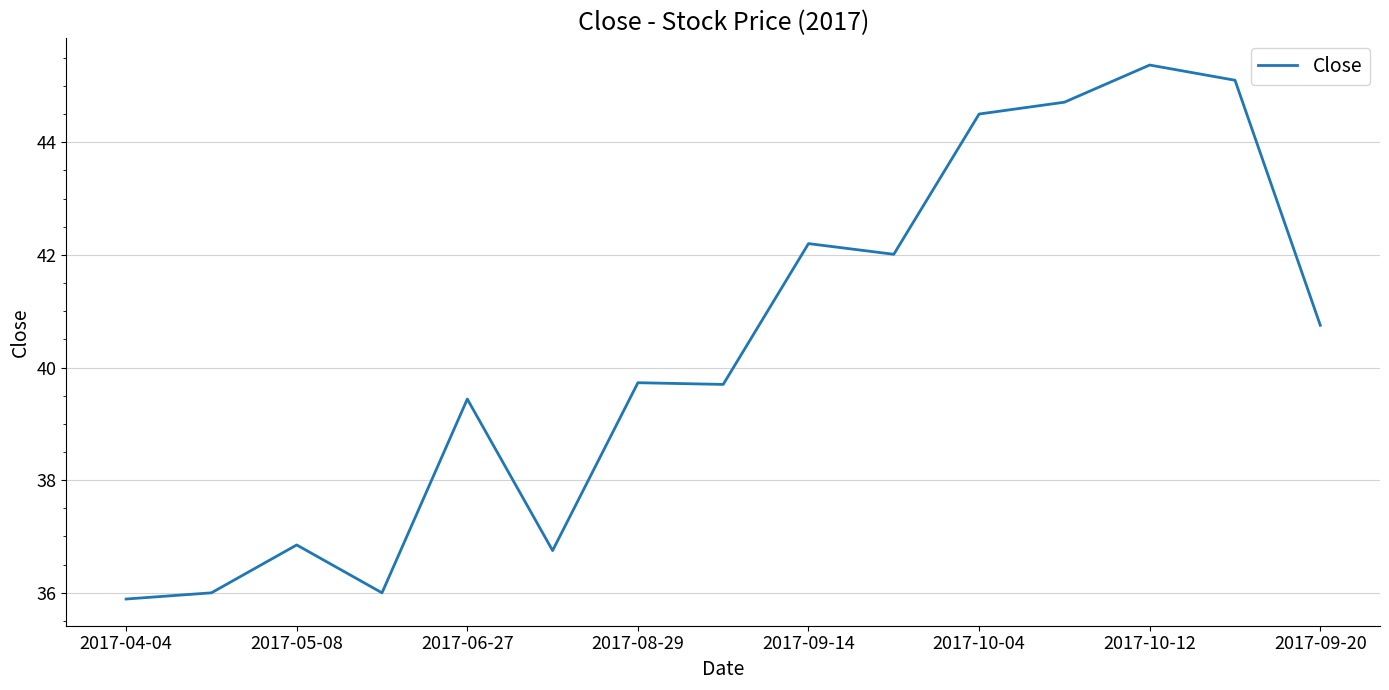

How many values are below 39?

5